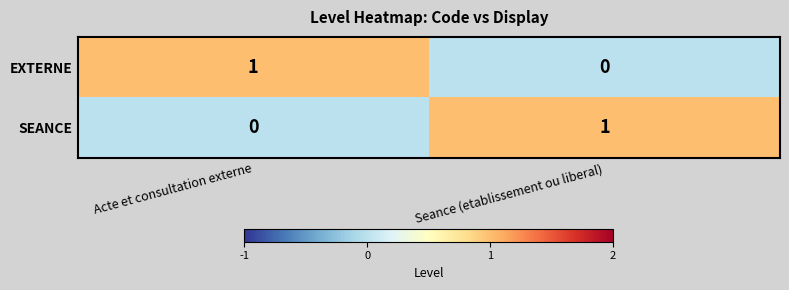

Is the value of SEANCE at Acte et consultation externe greater than the value of EXTERNE at Acte et consultation externe?

No